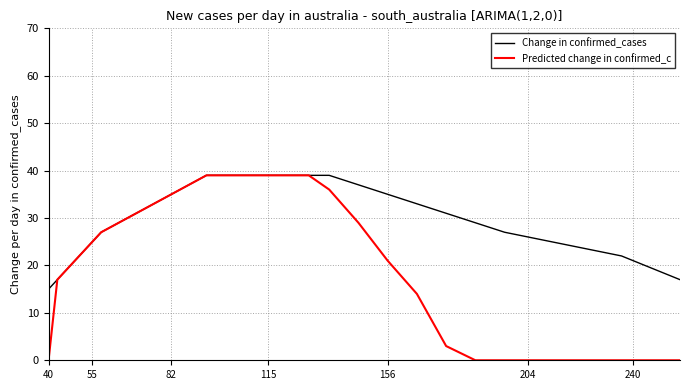

What is the average value of the Predicted change in confirmed_c series?

18